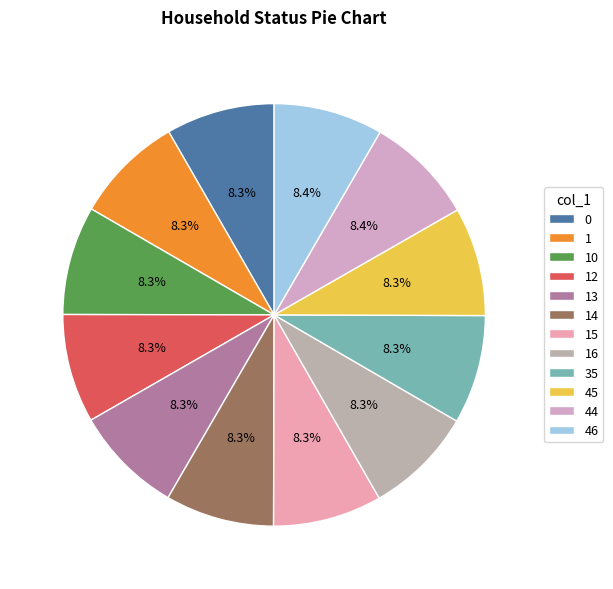

How many segments does this pie chart have?

12